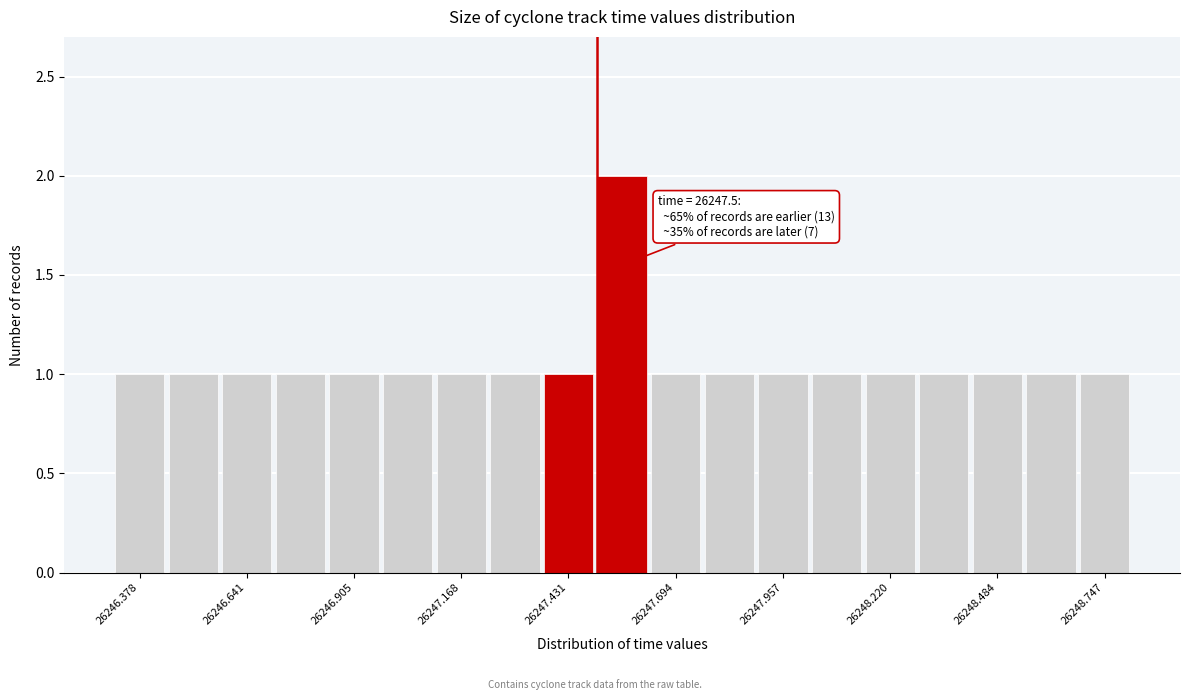

Around what value on the x-axis is the tallest bar? Give the approximate position of its centre, as read against the axis.

26247.55